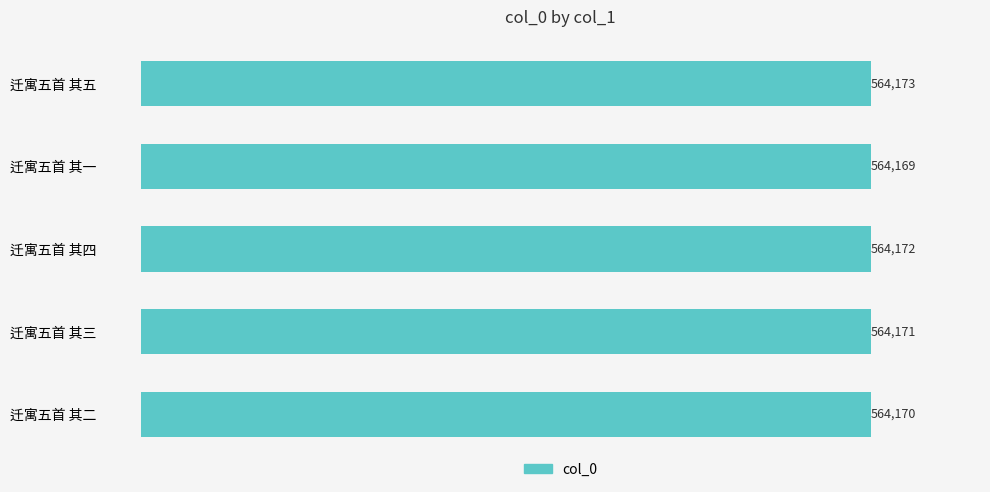

What is the sum of all values?

2820855